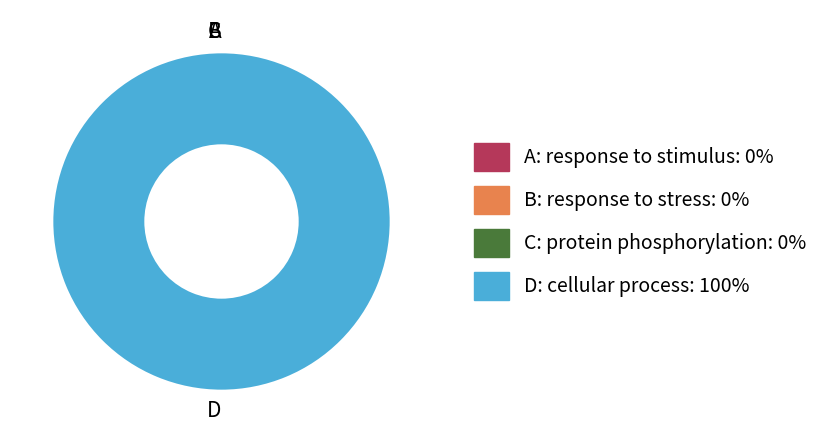

Which slice represents more than half of the pie?

cellular process